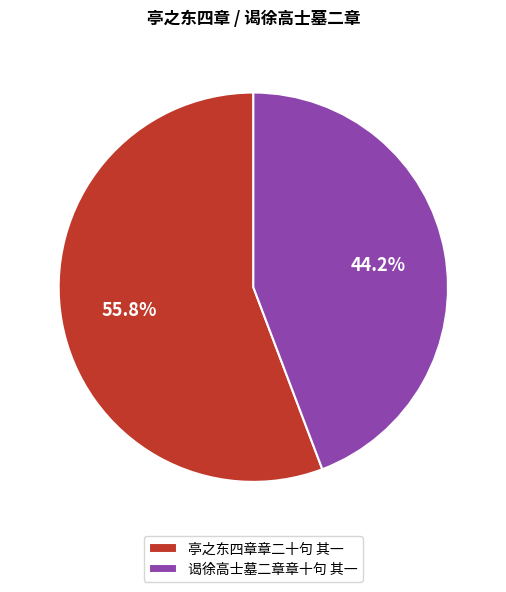

Count the number of slices in the pie.

2